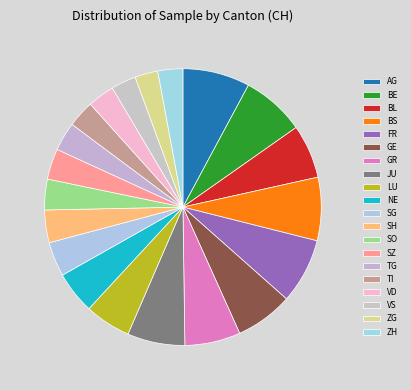

Which slice is the largest?

AG